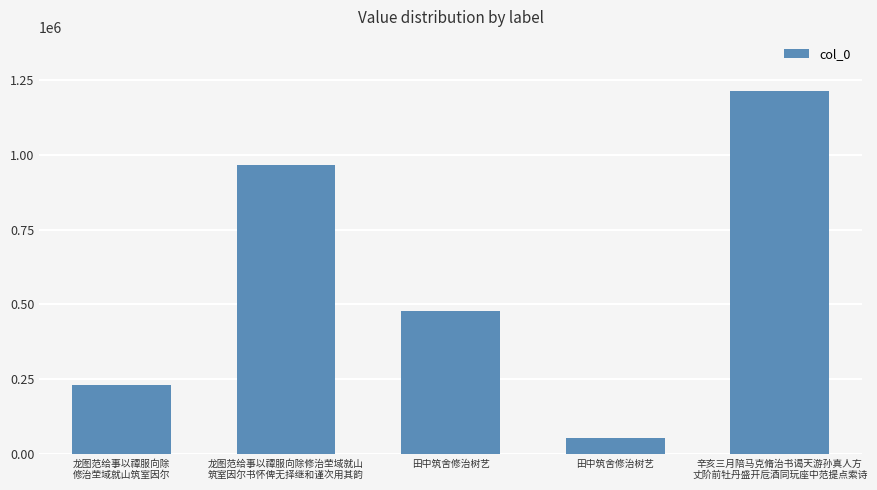

How many series are shown in this chart?

1